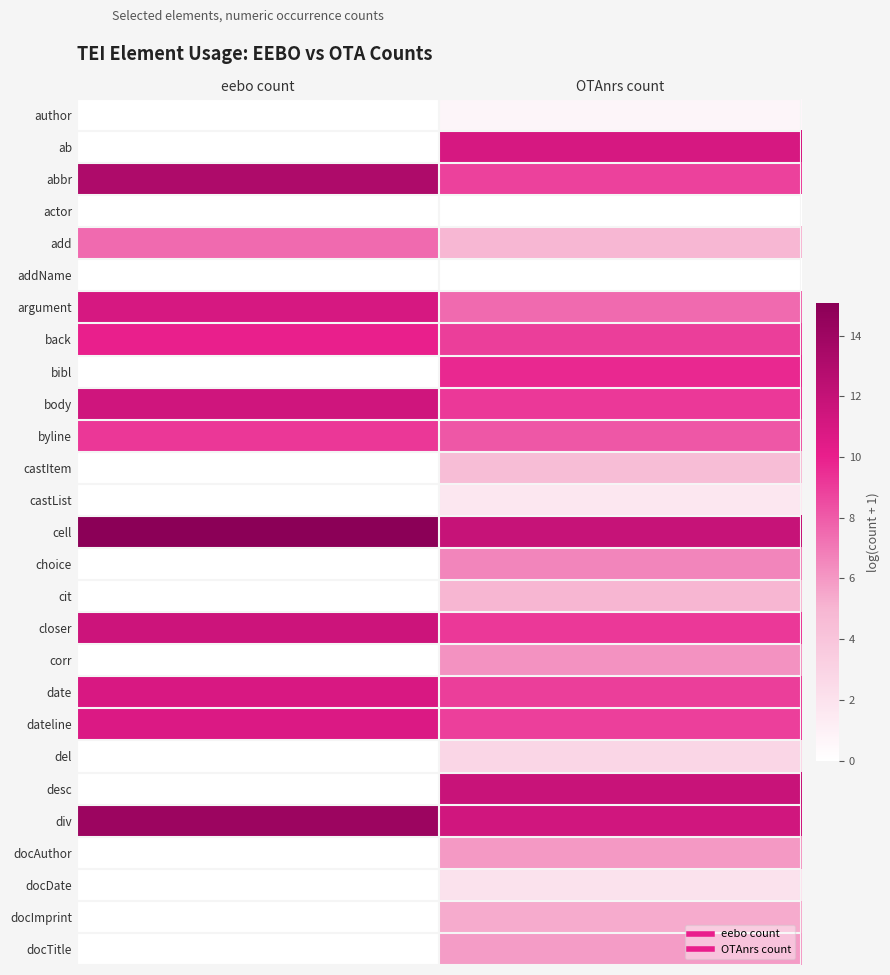

Reading left to right, list all the values displayed in this chart.

author: eebo count=0.0	OTAnrs count=0.7
ab: eebo count=0.0	OTAnrs count=11.0
abbr: eebo count=13.2	OTAnrs count=8.9
actor: eebo count=0.0	OTAnrs count=0.0
add: eebo count=7.5	OTAnrs count=4.9
addName: eebo count=0.0	OTAnrs count=0.0
argument: eebo count=11.0	OTAnrs count=7.5
back: eebo count=9.9	OTAnrs count=9.0
bibl: eebo count=0.0	OTAnrs count=9.7
body: eebo count=11.4	OTAnrs count=9.1
byline: eebo count=9.2	OTAnrs count=8.2
castItem: eebo count=0.0	OTAnrs count=4.5
castList: eebo count=0.0	OTAnrs count=1.6
cell: eebo count=15.1	OTAnrs count=11.8
choice: eebo count=0.0	OTAnrs count=6.6
cit: eebo count=0.0	OTAnrs count=5.0
closer: eebo count=11.5	OTAnrs count=9.2
corr: eebo count=0.0	OTAnrs count=6.2
date: eebo count=10.9	OTAnrs count=9.0
dateline: eebo count=10.7	OTAnrs count=8.9
del: eebo count=0.0	OTAnrs count=2.8
desc: eebo count=0.0	OTAnrs count=11.7
div: eebo count=14.1	OTAnrs count=11.4
docAuthor: eebo count=0.0	OTAnrs count=5.9
docDate: eebo count=0.0	OTAnrs count=1.9
docImprint: eebo count=0.0	OTAnrs count=5.4
docTitle: eebo count=0.0	OTAnrs count=5.9